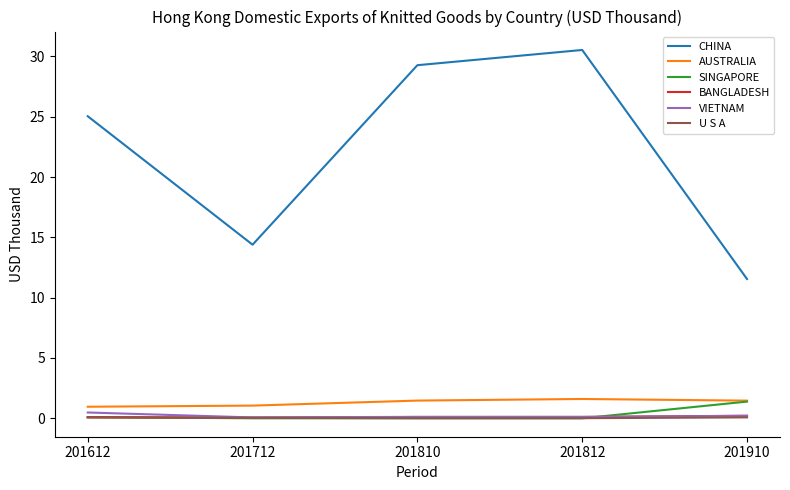

Which series changed the most between 201810 and 201910?

CHINA